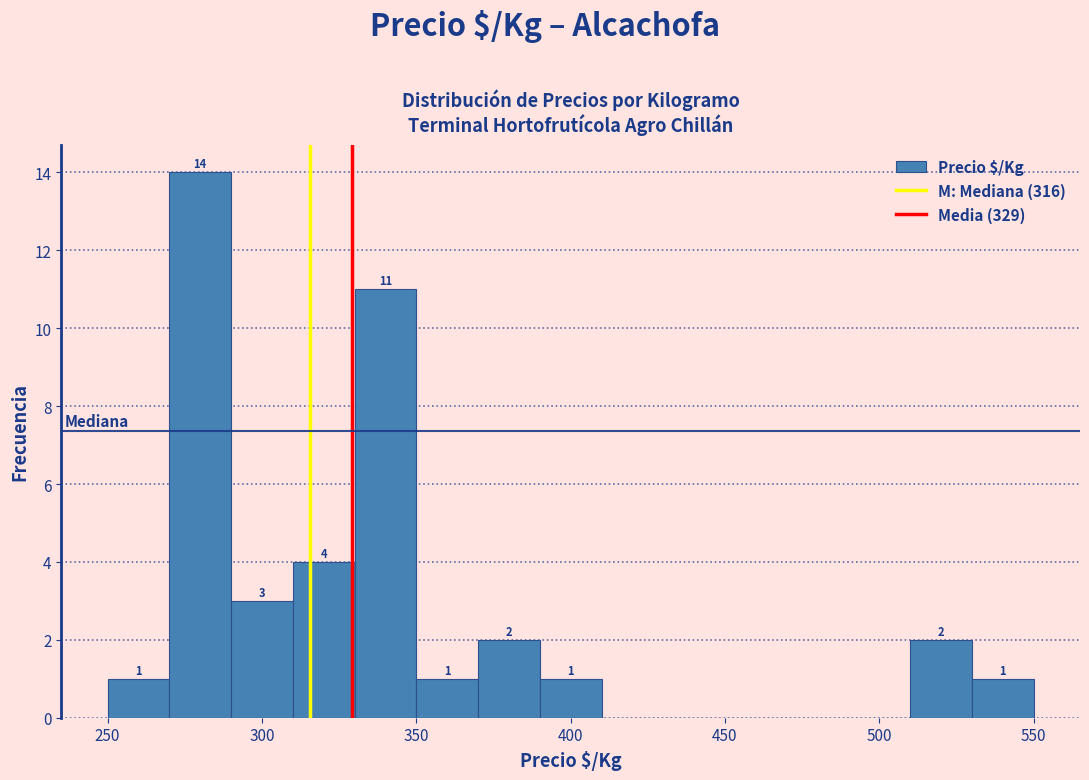

Which range on the x-axis has the tallest bar?

270 to 290